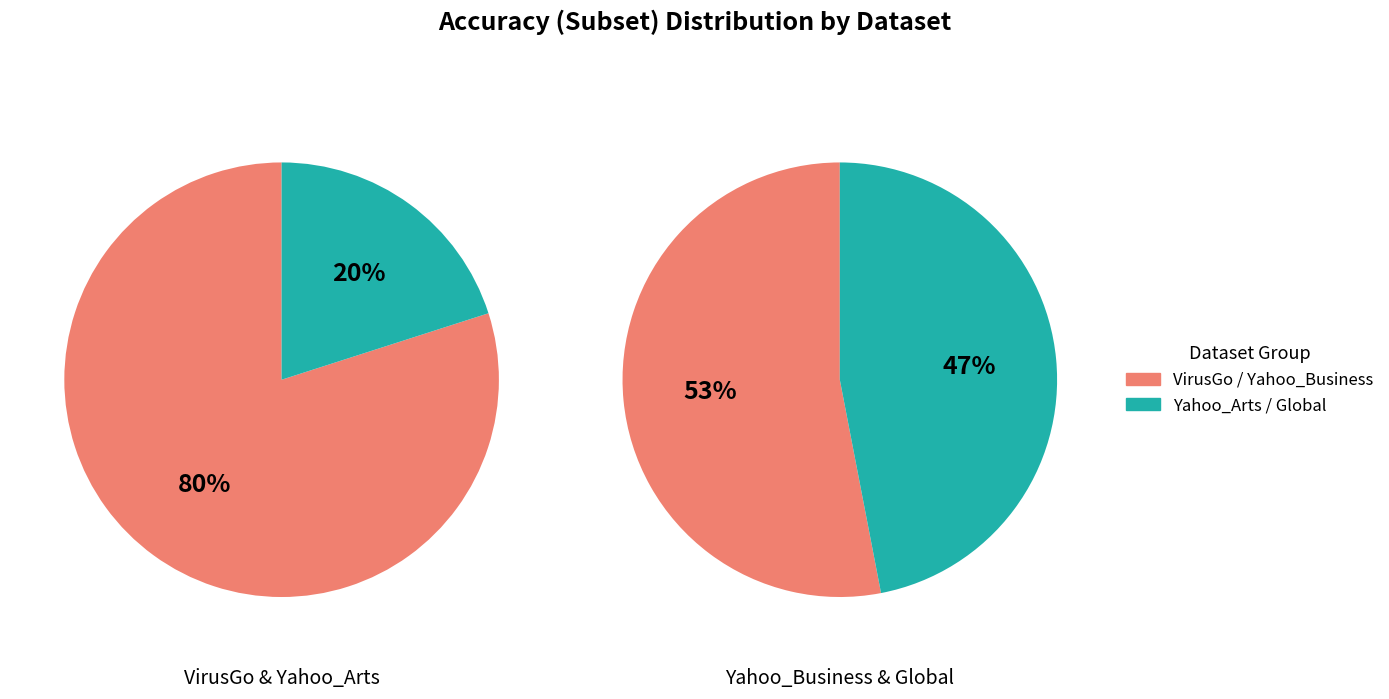

Which slice is the largest?

VirusGo